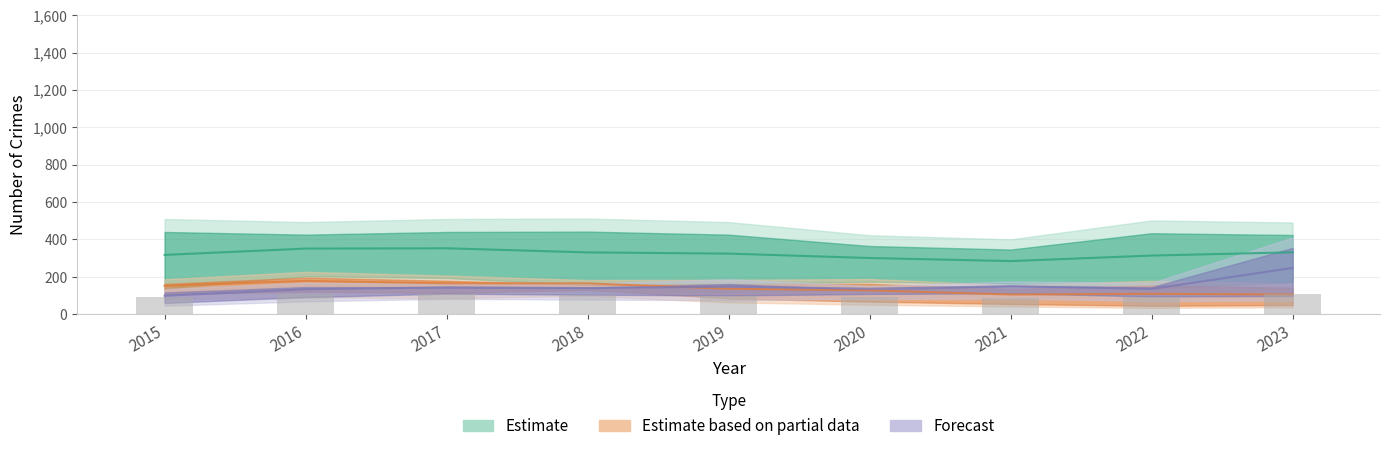

The Burglary series shows 18 at 2021. True or false?

False